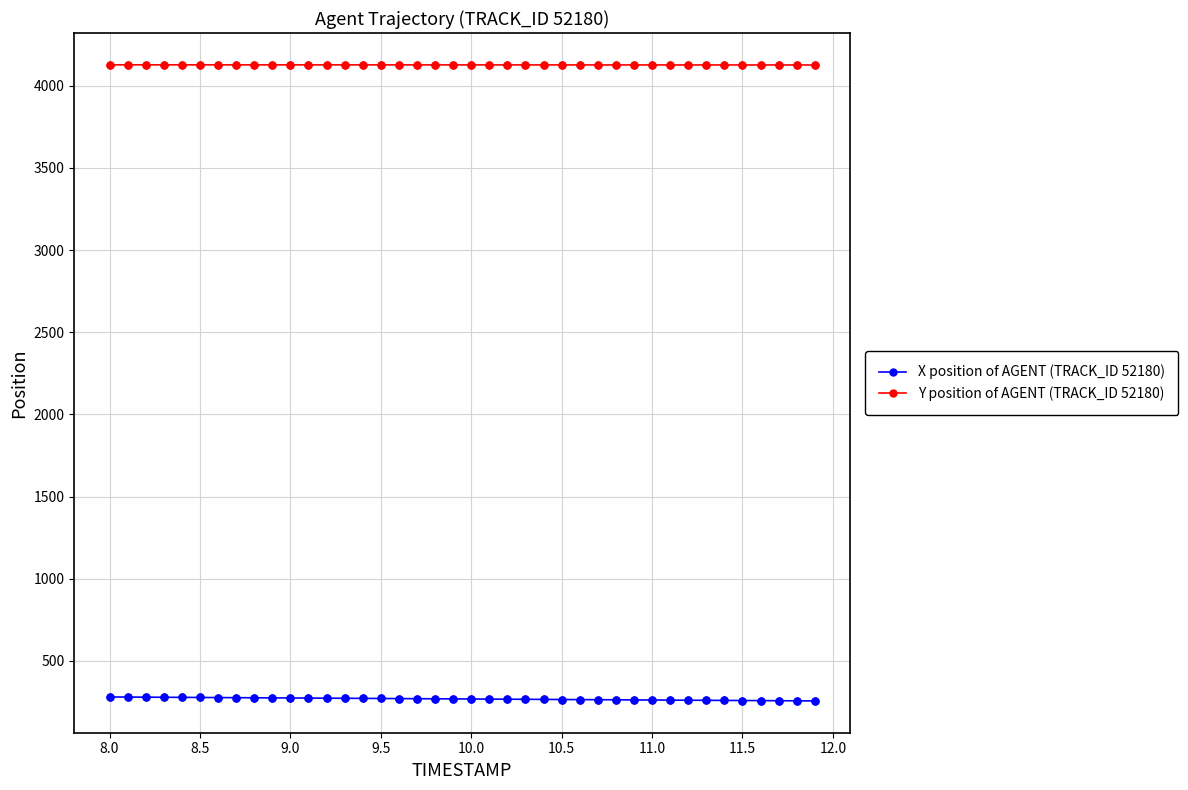

Rank the series by their maximum value, from lowest to highest.

X position of AGENT (TRACK_ID 52180), Y position of AGENT (TRACK_ID 52180)